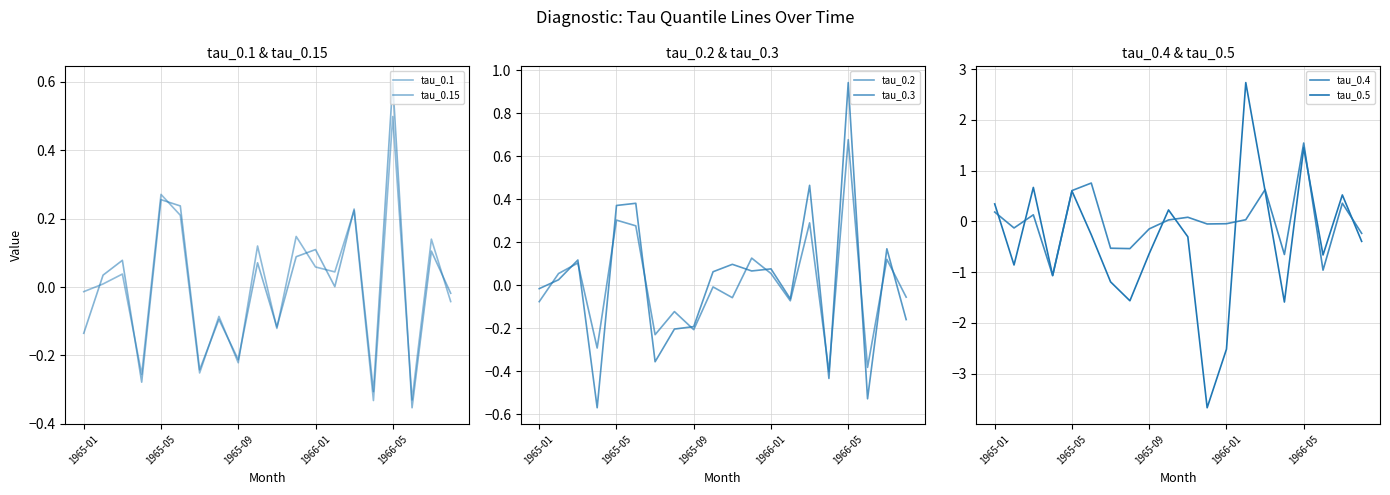

True or false: tau_0.1 has a value of -0.0 at 1965-01.

True